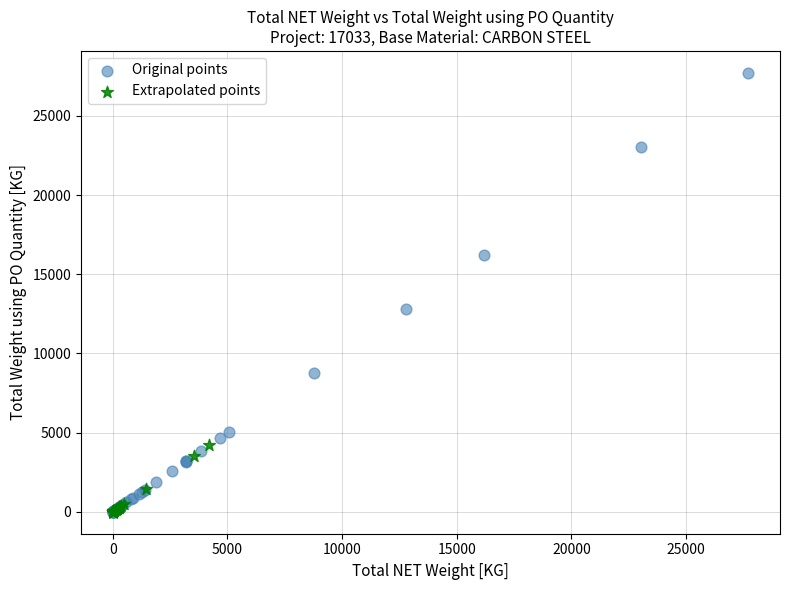

Which series contains the highest Y value?

Original points